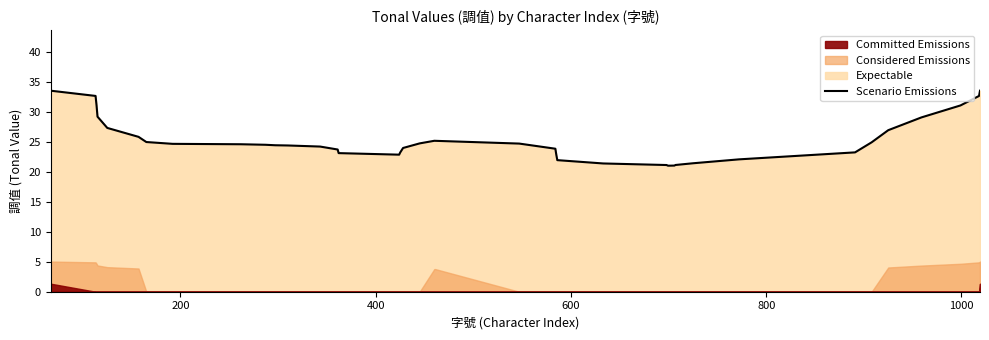

What is the minimum value for Scenario Emissions?

21.0